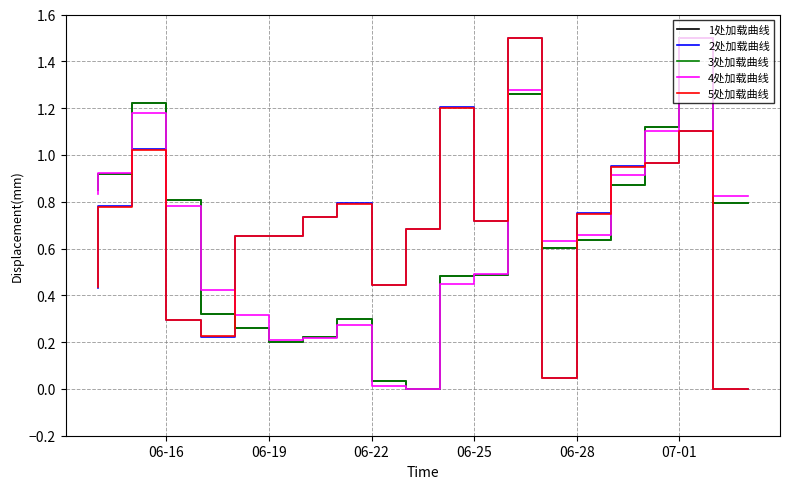

What is the approximate value of 3处加载曲线 at 06-16?

1.2